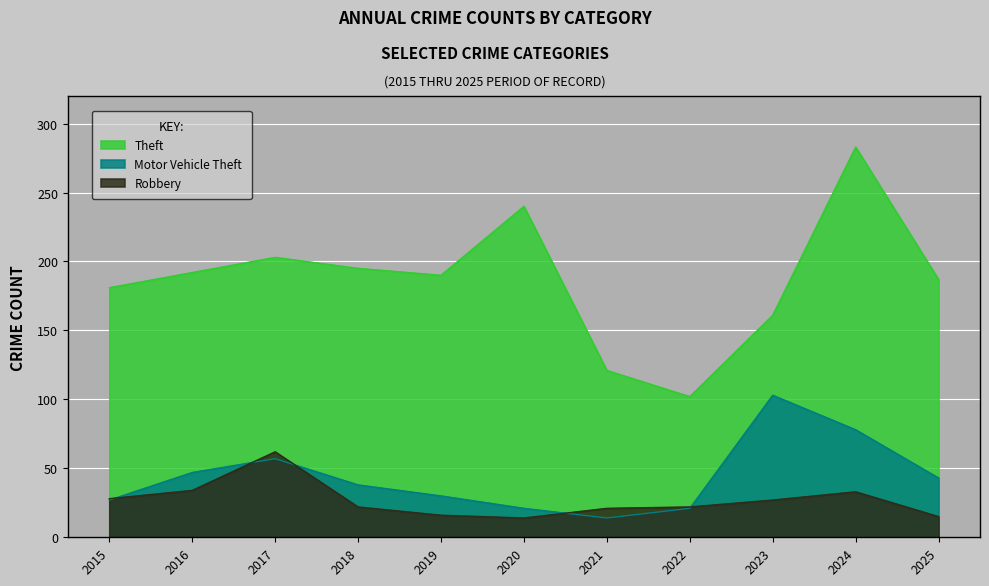

What is the average value of the Motor Vehicle Theft series?

44